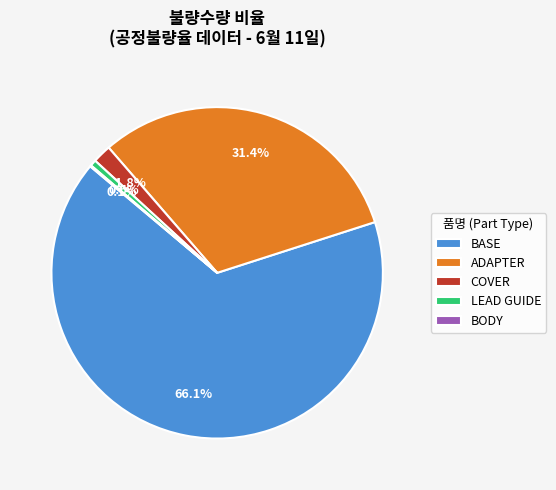

What is the largest slice in the pie chart?

BASE